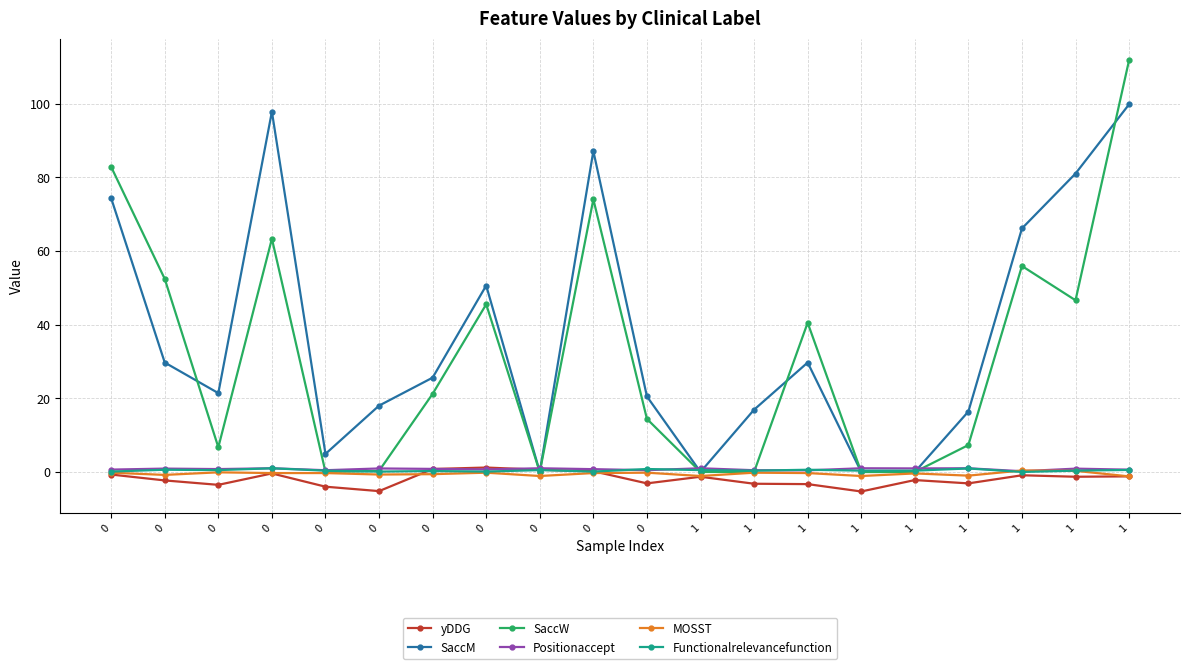

What are all the series names shown in the legend?

yDDG, SaccM, SaccW, Positionaccept, MOSST, Functionalrelevancefunction